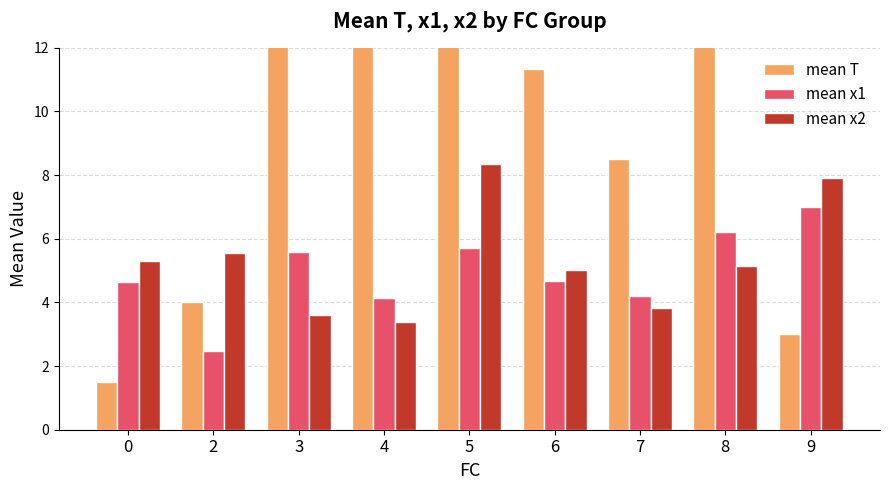

The mean x2 series shows 2.4 at 3. True or false?

False